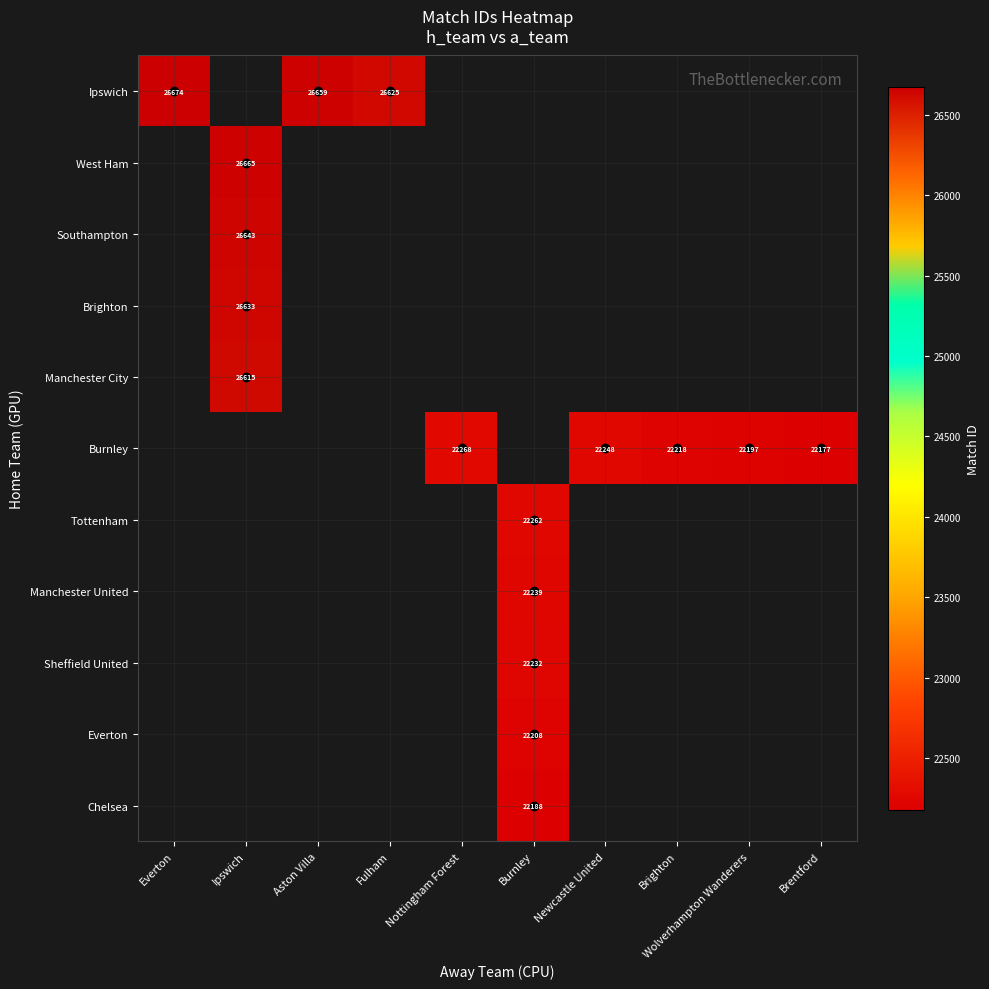

What is the maximum value shown in the chart?

26674.0